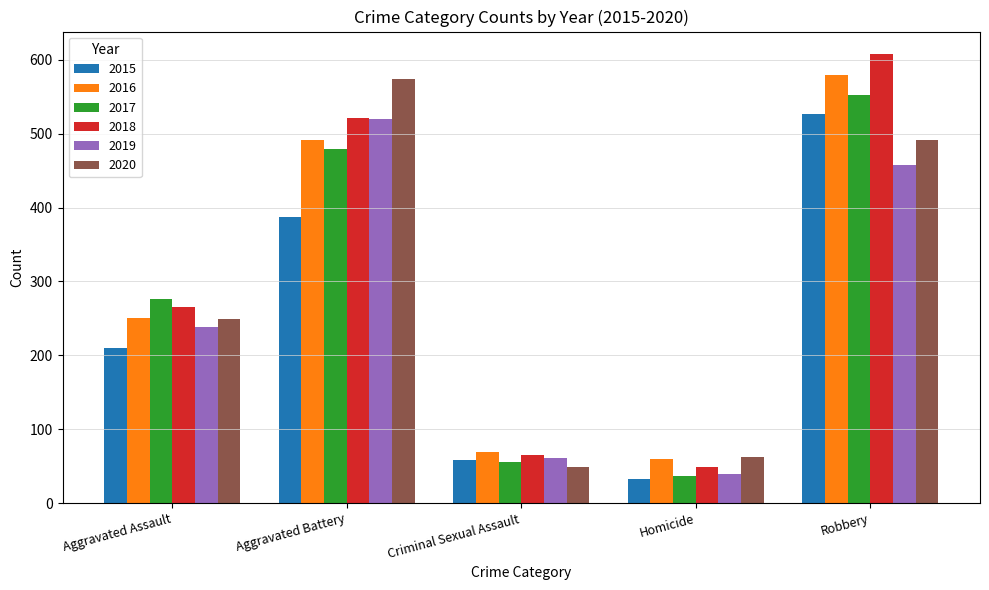

True or false: 2018 has a value of 300 at Robbery.

False